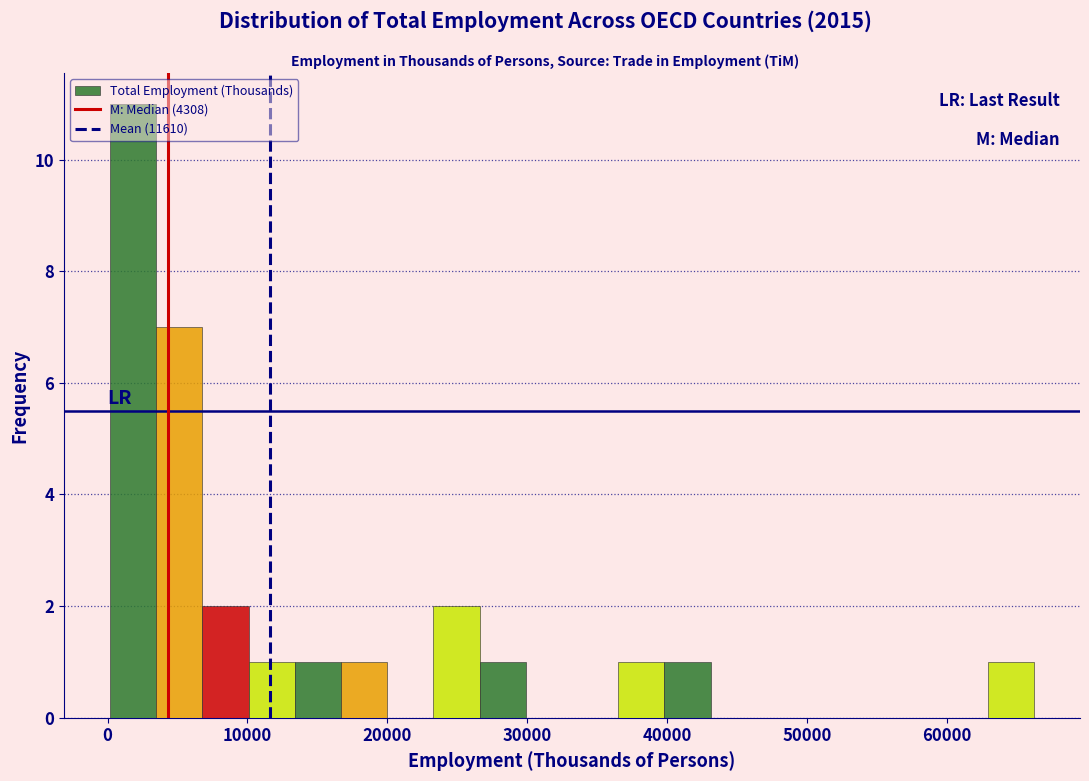

Read against the x-axis, roughly where is the centre of the tallest bar?

2000